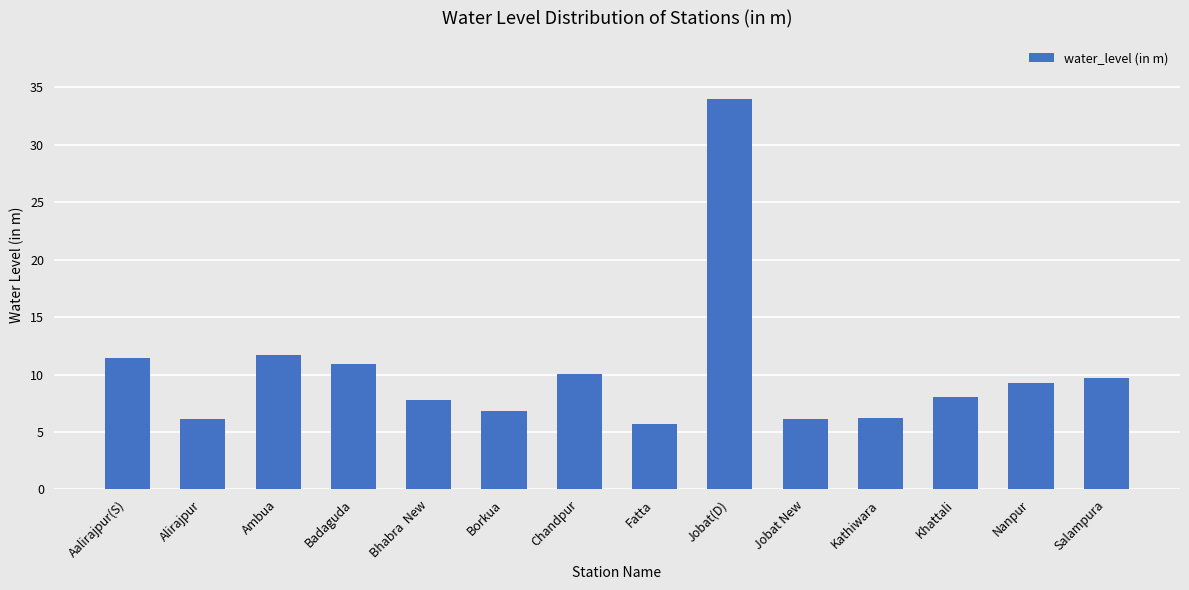

What is the label of the 13th bar from the right?

Alirajpur